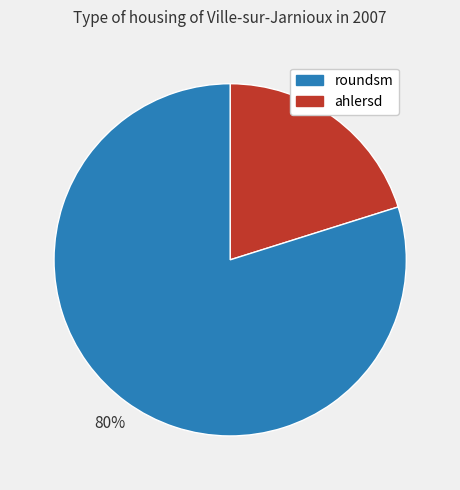

What is the smallest slice in the pie chart?

ahlersd